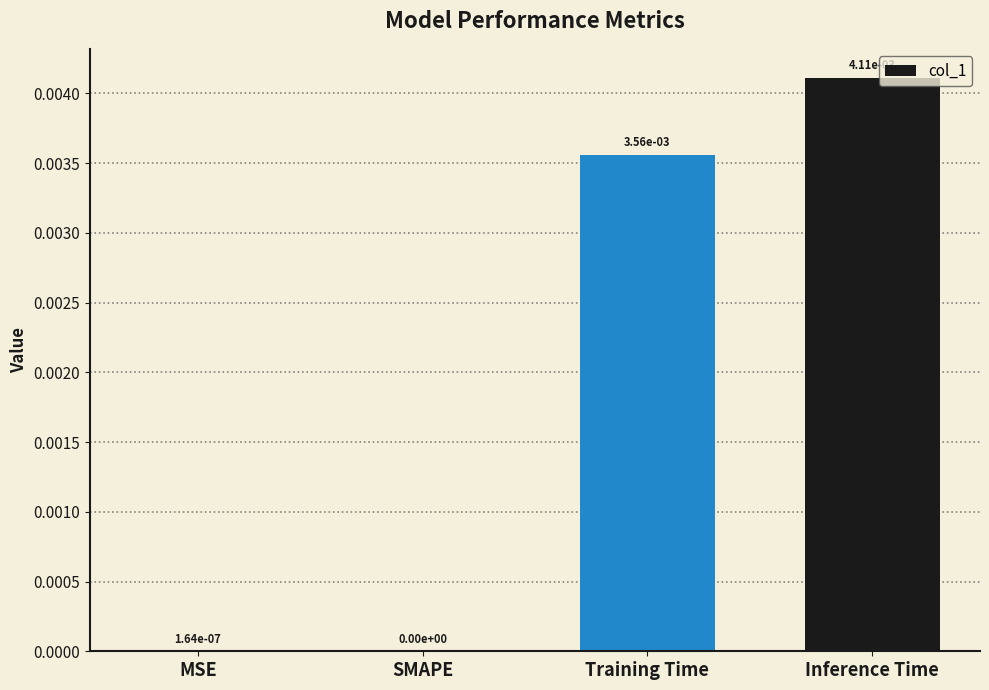

Is it true that the value at SMAPE is 0.0?

True